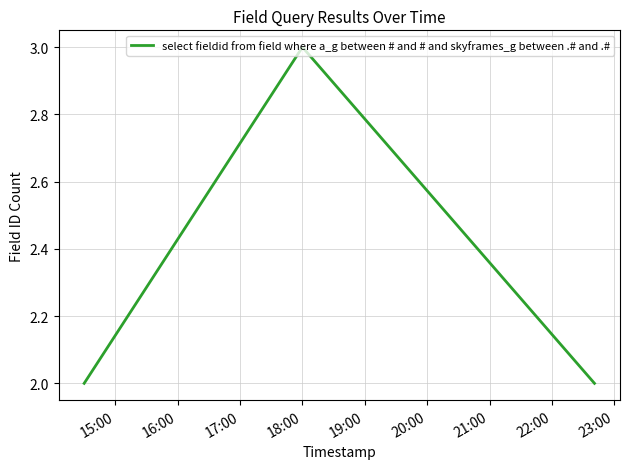

What is the greatest value displayed?

3